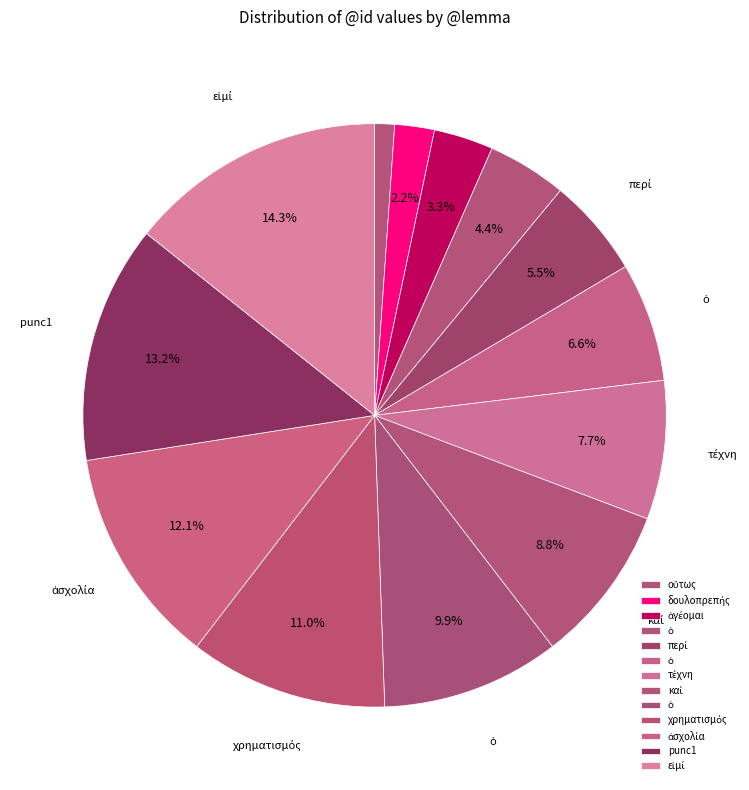

To the nearest percent, what is the average slice percentage?

8%